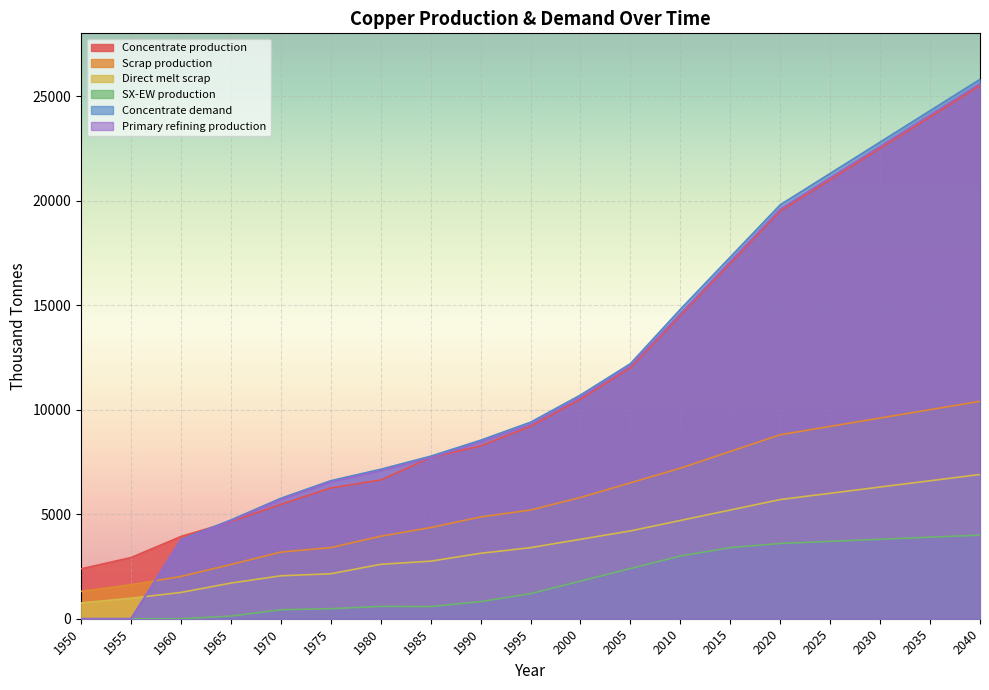

Is it true that Direct melt scrap equals 4200.0 at 2005?

True